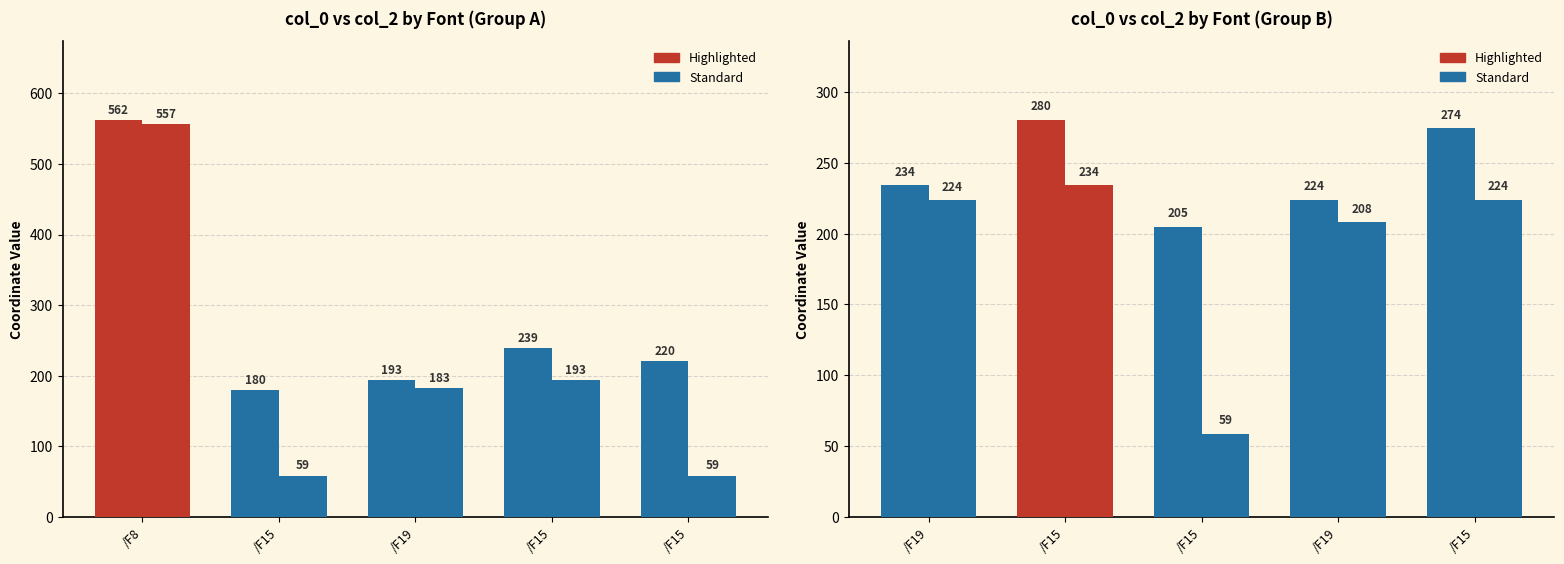

The col_0 series shows 223.8 at /F15. True or false?

True